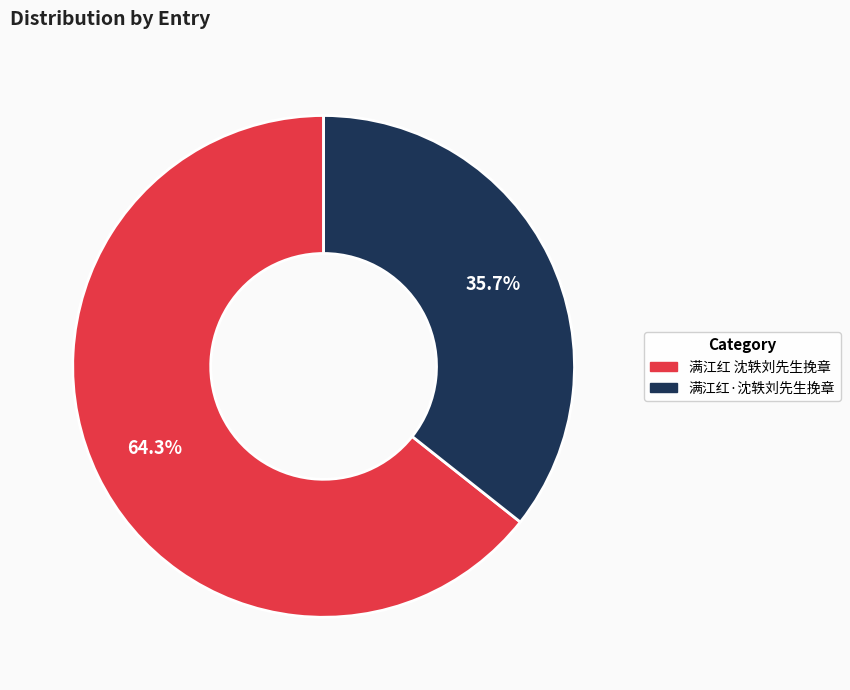

True or false: 满江红 沈轶刘先生挽章 accounts for 64% of the total.

True